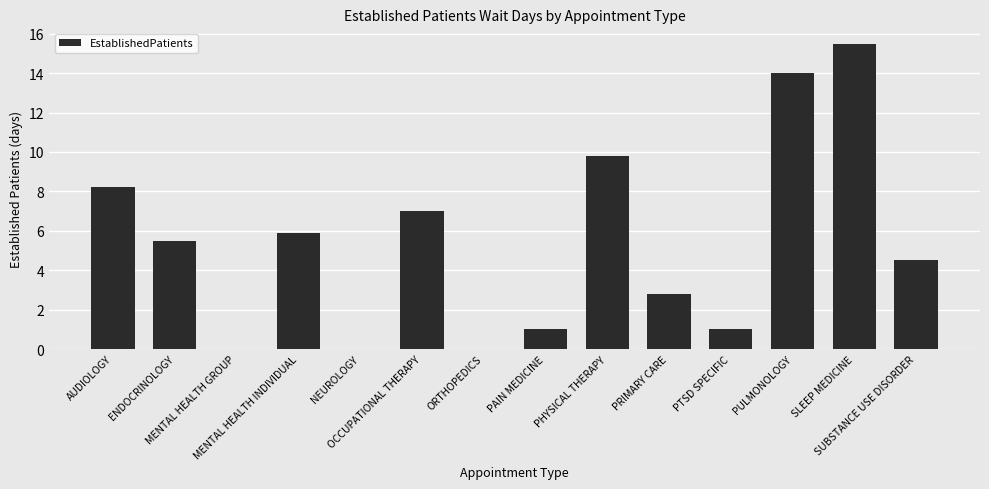

What is the sum of the values at MENTAL HEALTH GROUP and SUBSTANCE USE DISORDER?

4.5